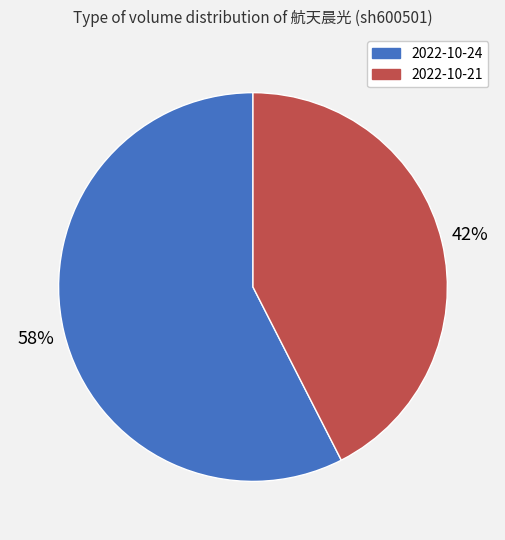

How many segments does this pie chart have?

2